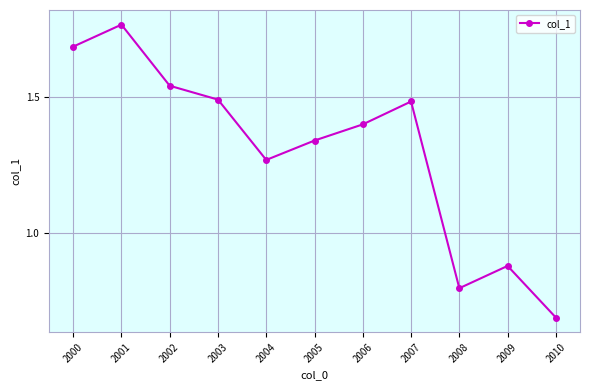

What is the minimum value shown in the chart?

0.7